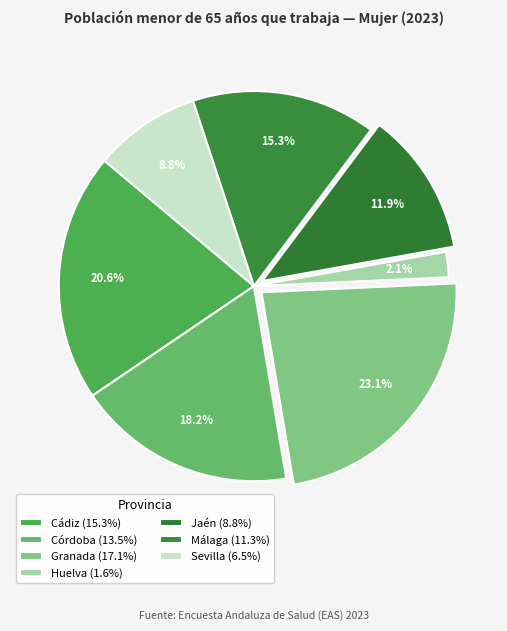

To the nearest percent, what percentage of the pie is Córdoba?

18%